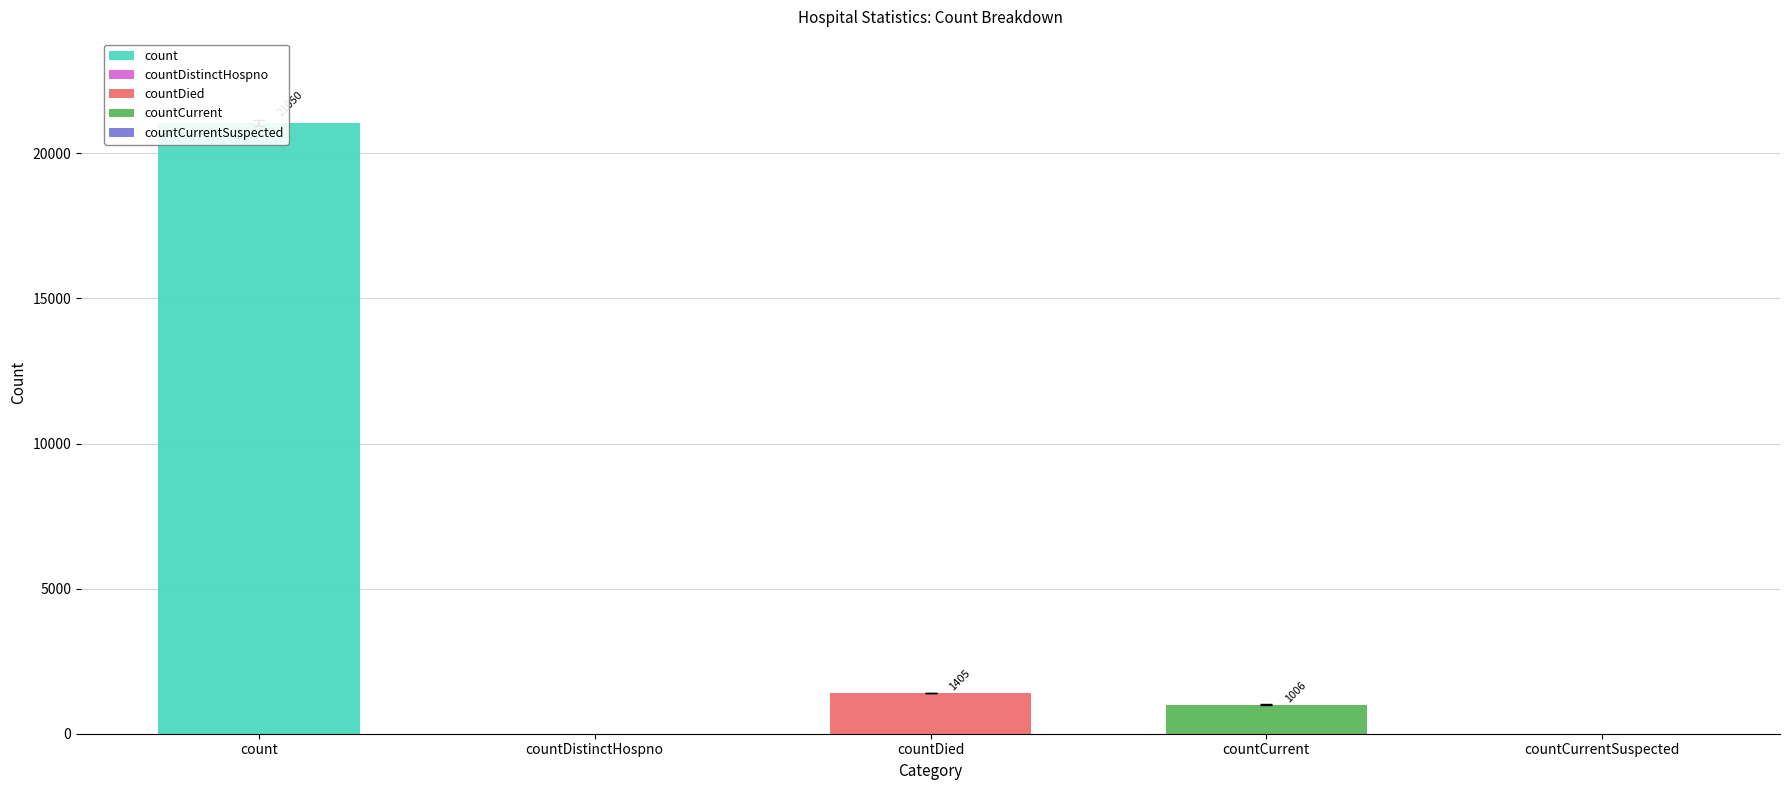

Is it true that the value at countCurrentSuspected is -10564?

False